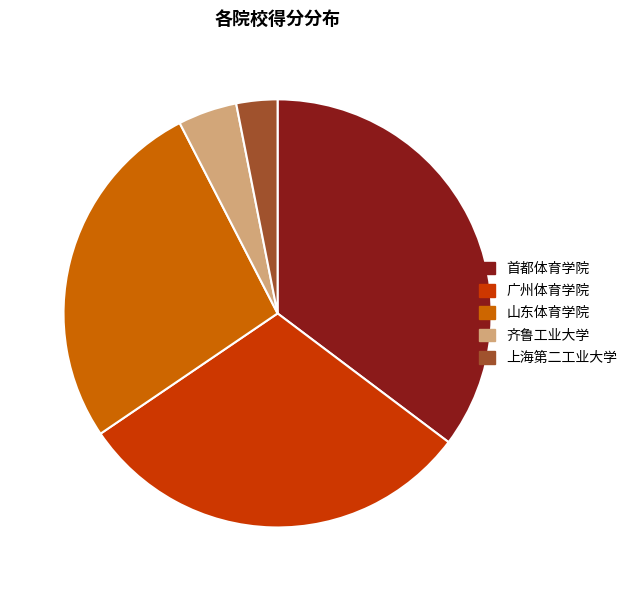

How many slices are in this pie chart?

5